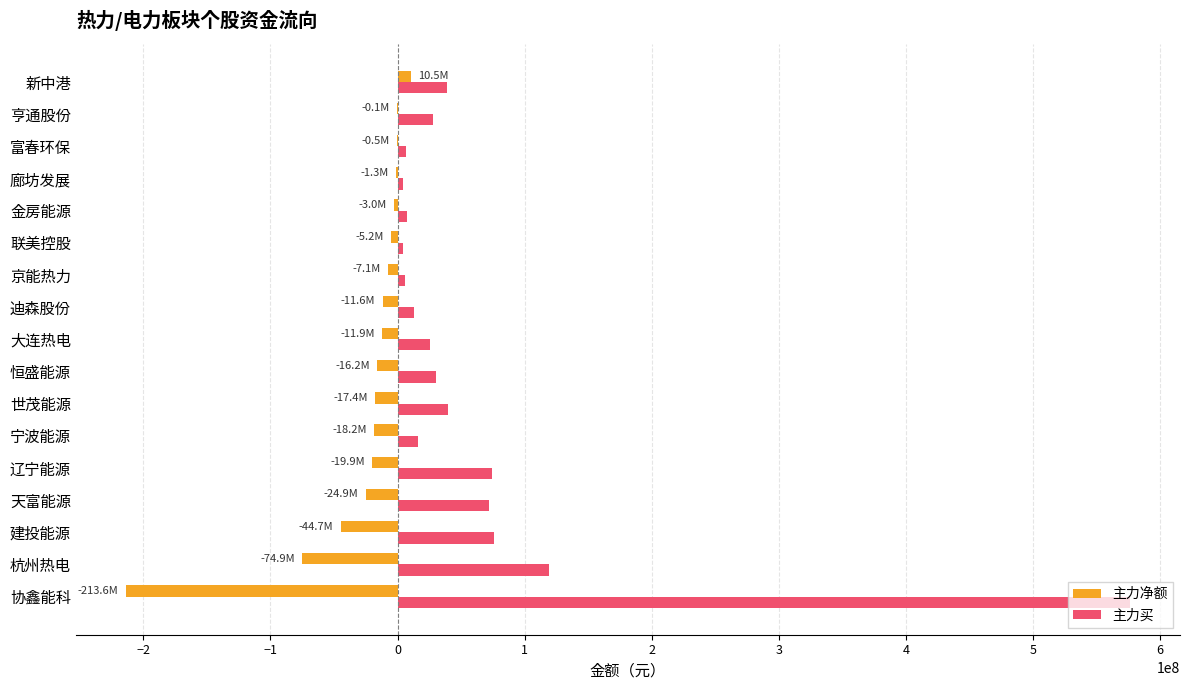

At which label does 主力净额 reach its peak?

新中港